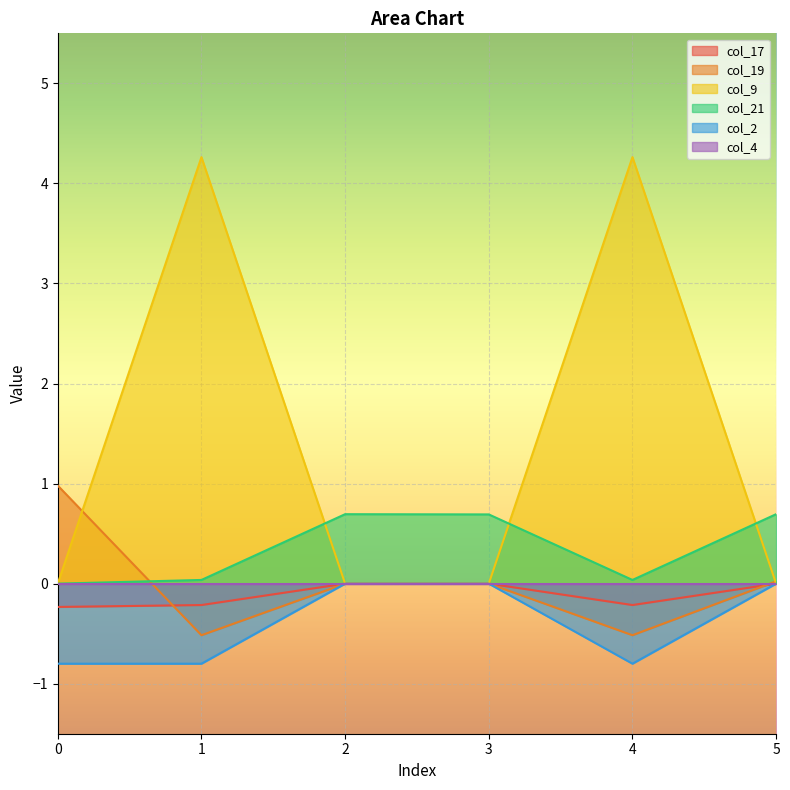

Which series has the largest range (max minus min)?

col_9